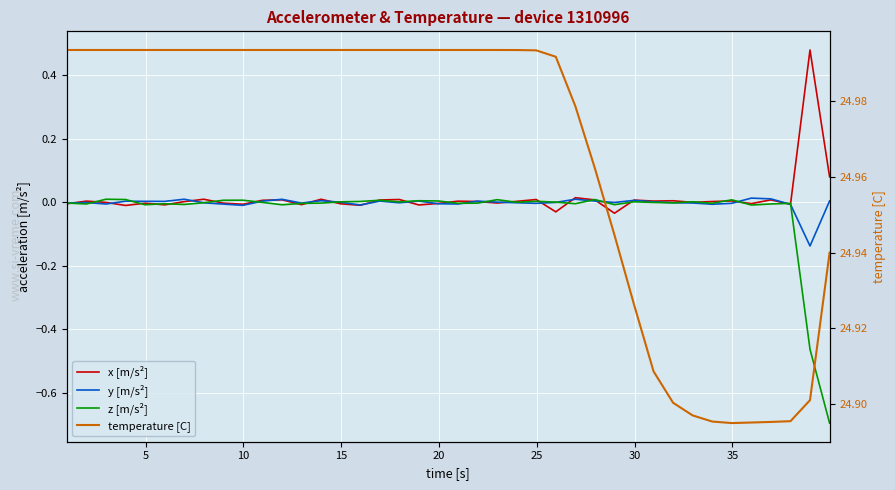

Reading left to right, list all the values displayed in this chart.

x [m/s²]: -0.0	0.0	-0.0	-0.0	-0.0	-0.0	0.0	0.0	-0.0	-0.0	0.0	0.0	-0.0	0.0	-0.0	-0.0	0.0	0.0	-0.0	-0.0	0.0	0.0	-0.0	0.0	0.0	-0.0	0.0	0.0	-0.0	0.0	0.0	0.0	-0.0	0.0	0.0	-0.0	0.0	-0.0	0.5	0.1
y [m/s²]: -0.0	-0.0	-0.0	0.0	0.0	0.0	0.0	-0.0	-0.0	-0.0	0.0	0.0	-0.0	0.0	0.0	-0.0	0.0	-0.0	0.0	-0.0	-0.0	0.0	0.0	-0.0	-0.0	-0.0	0.0	0.0	-0.0	0.0	0.0	-0.0	-0.0	-0.0	-0.0	0.0	0.0	-0.0	-0.1	0.0
z [m/s²]: -0.0	-0.0	0.0	0.0	-0.0	-0.0	-0.0	-0.0	0.0	0.0	-0.0	-0.0	-0.0	-0.0	0.0	0.0	0.0	0.0	0.0	0.0	-0.0	-0.0	0.0	0.0	0.0	0.0	-0.0	0.0	-0.0	0.0	-0.0	-0.0	0.0	-0.0	0.0	-0.0	-0.0	-0.0	-0.5	-0.7
temperature [C]: 25.0	25.0	25.0	25.0	25.0	25.0	25.0	25.0	25.0	25.0	25.0	25.0	25.0	25.0	25.0	25.0	25.0	25.0	25.0	25.0	25.0	25.0	25.0	25.0	25.0	25.0	25.0	25.0	24.9	24.9	24.9	24.9	24.9	24.9	24.9	24.9	24.9	24.9	24.9	24.9